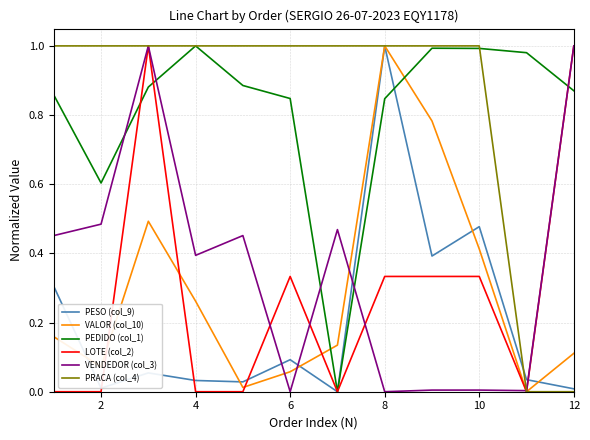

True or false: VALOR (col_10) and PEDIDO (col_1) cross at least once.

True